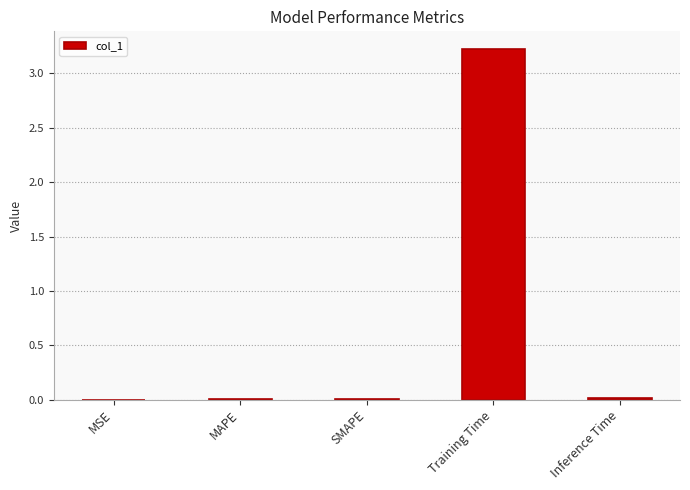

What is the greatest value displayed?

3.2